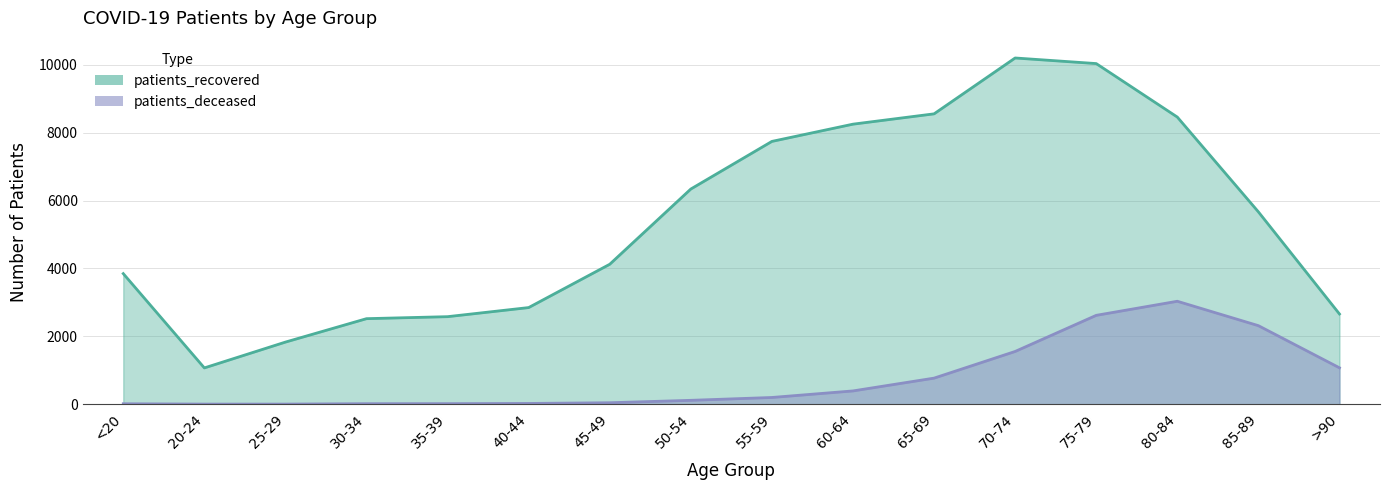

What is the average value of the patients_recovered series?

5420